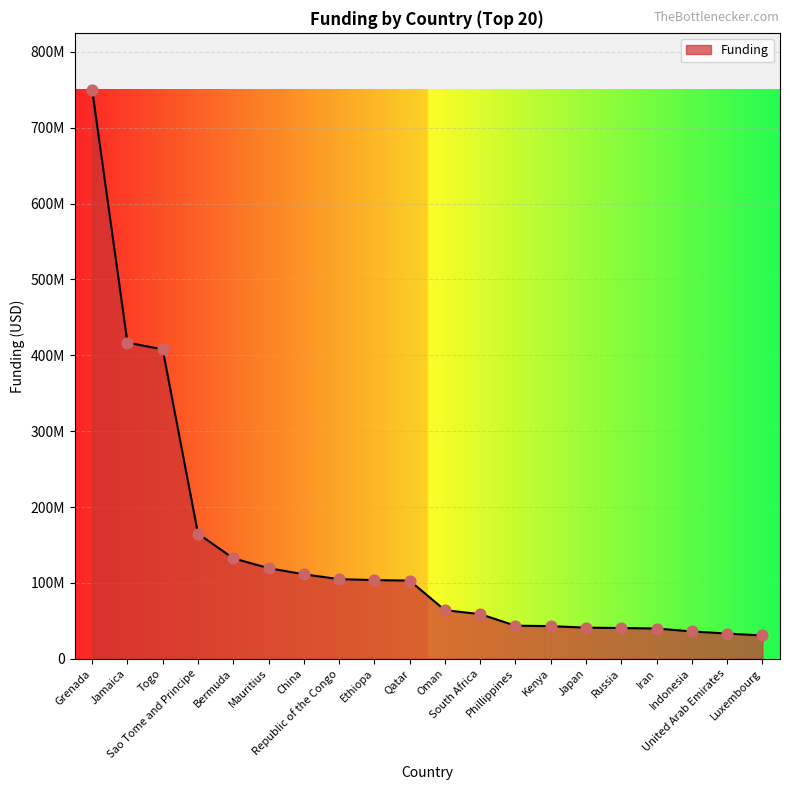

Which has a higher value, Kenya or Mauritius?

Mauritius